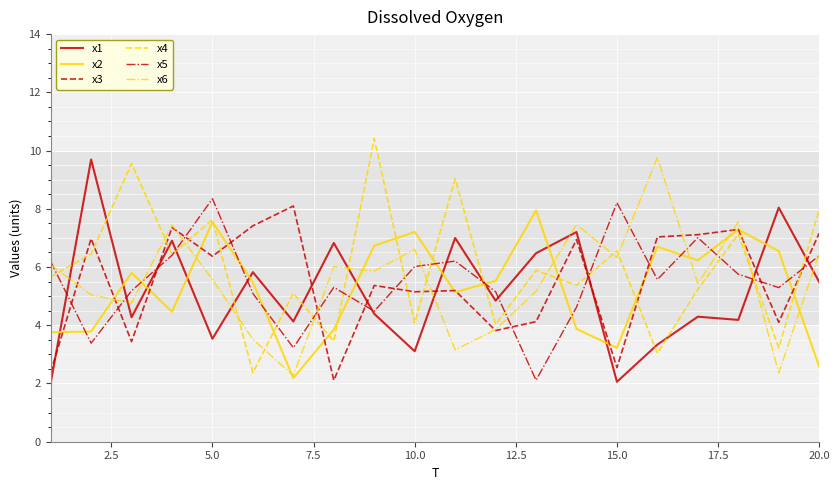

After their last crossing, which series has the higher values: x3 or x1?

x3